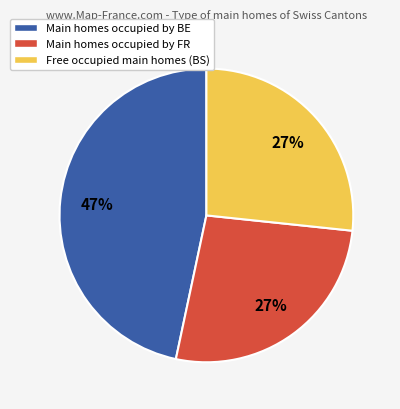

To the nearest percent, what is the difference between the largest and smallest slice percentages?

20%